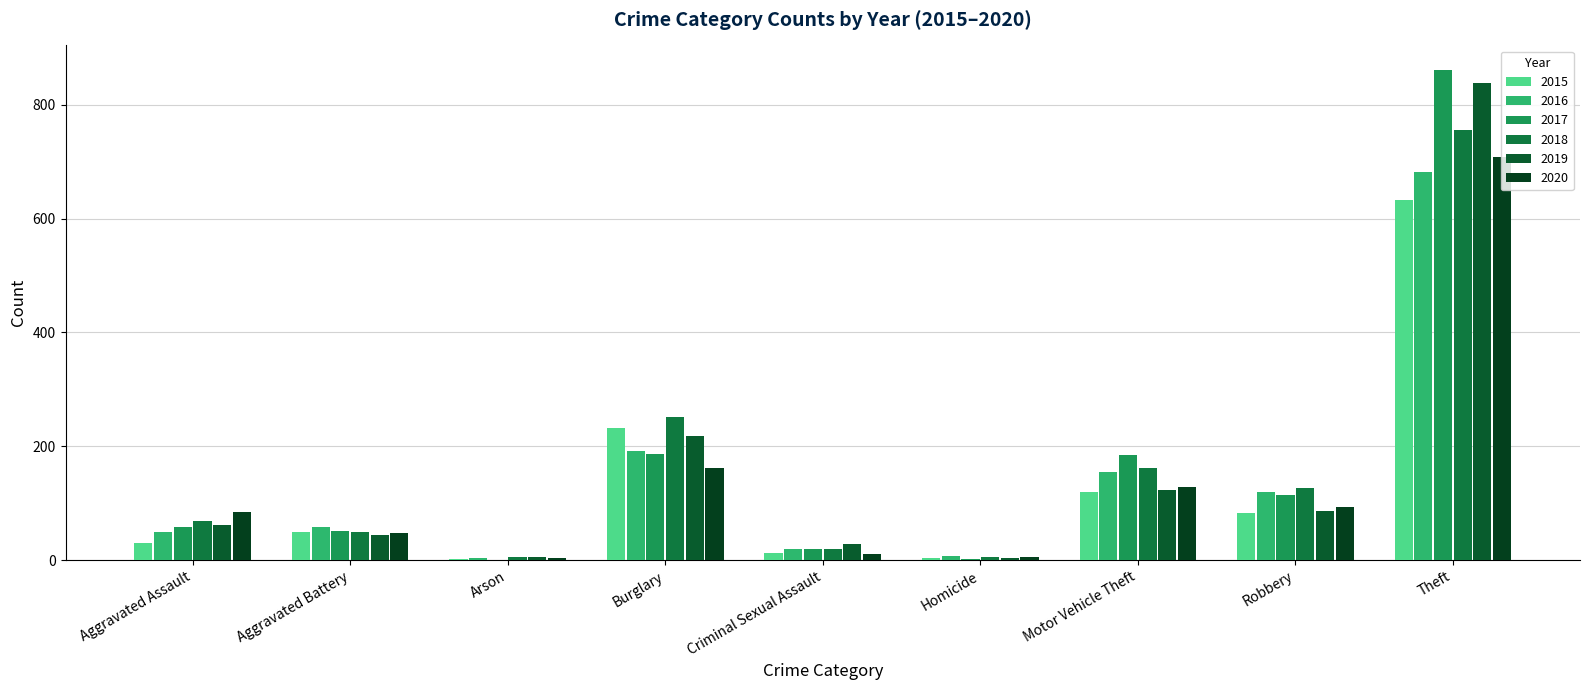

What is the minimum value for 2016?

3